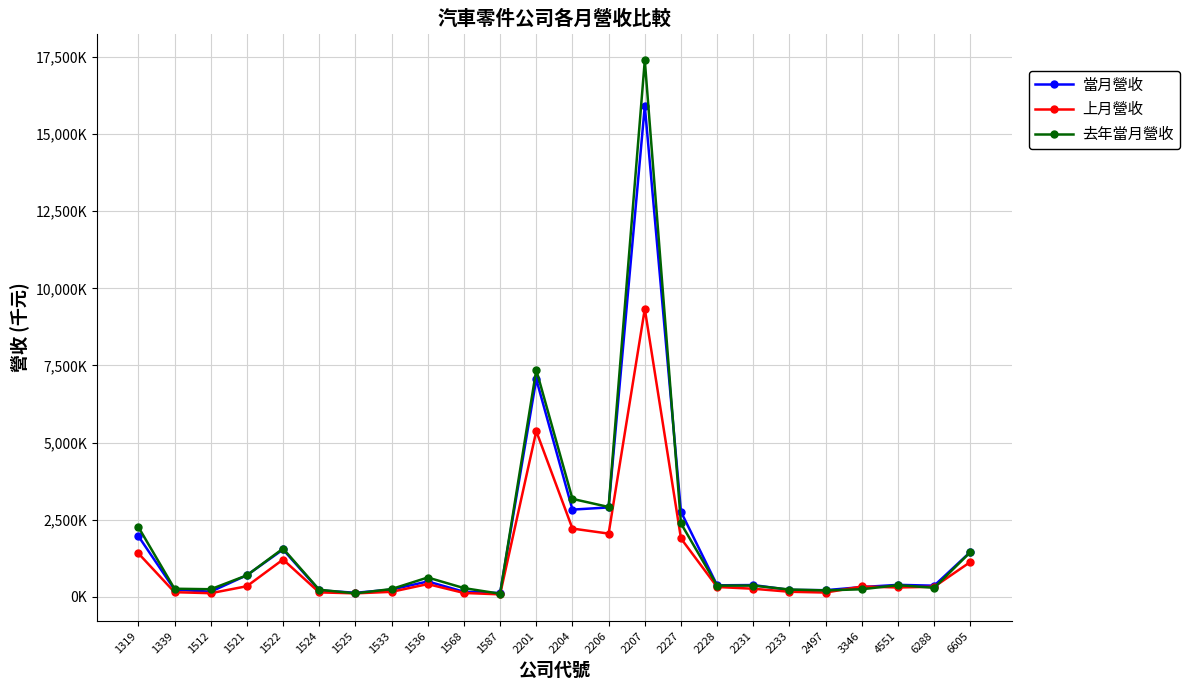

Between 2207 and 6288, which is larger?

2207